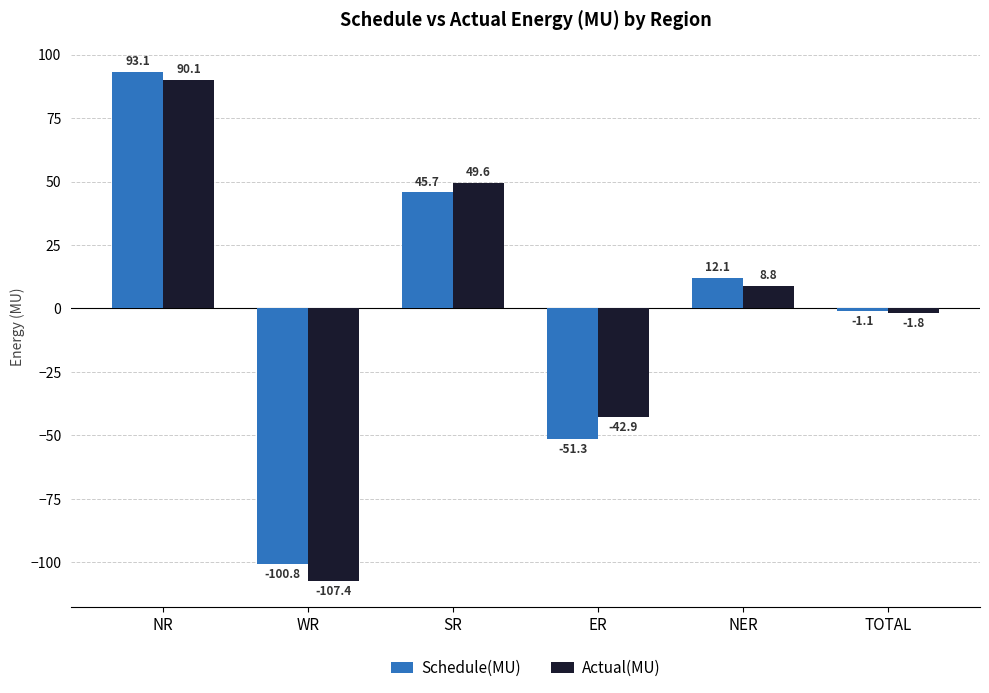

What is the average value of the Schedule(MU) series?

-0.4